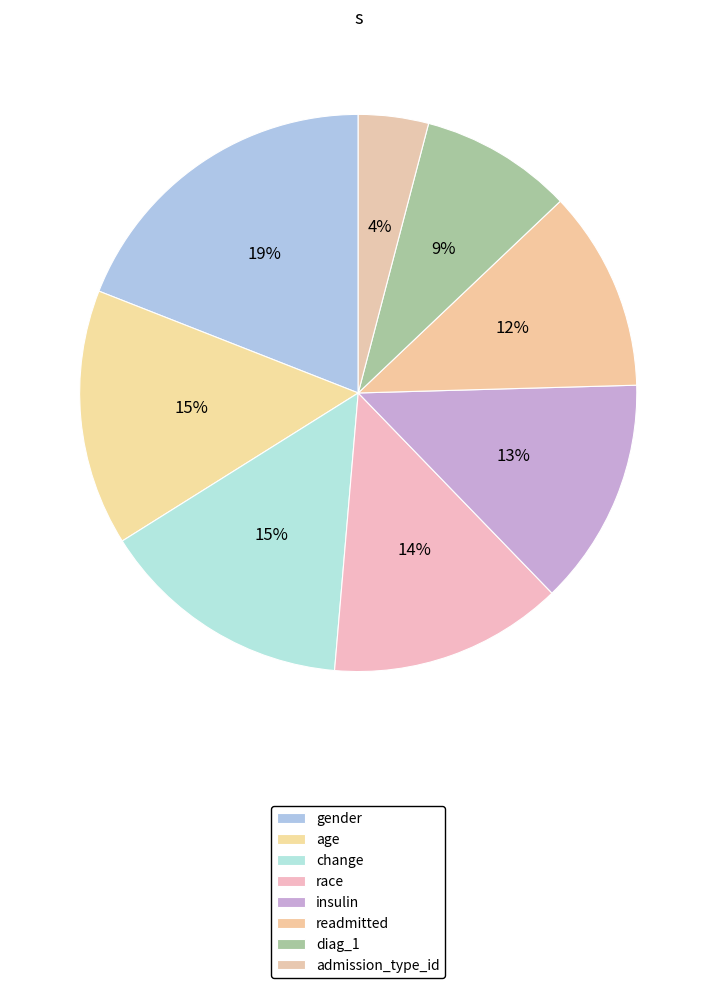

How many slices are in this pie chart?

8